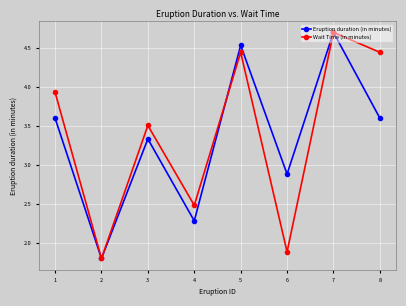

Rank the series at 6 from highest to lowest value.

Eruption duration (in minutes), Wait Time (in minutes)